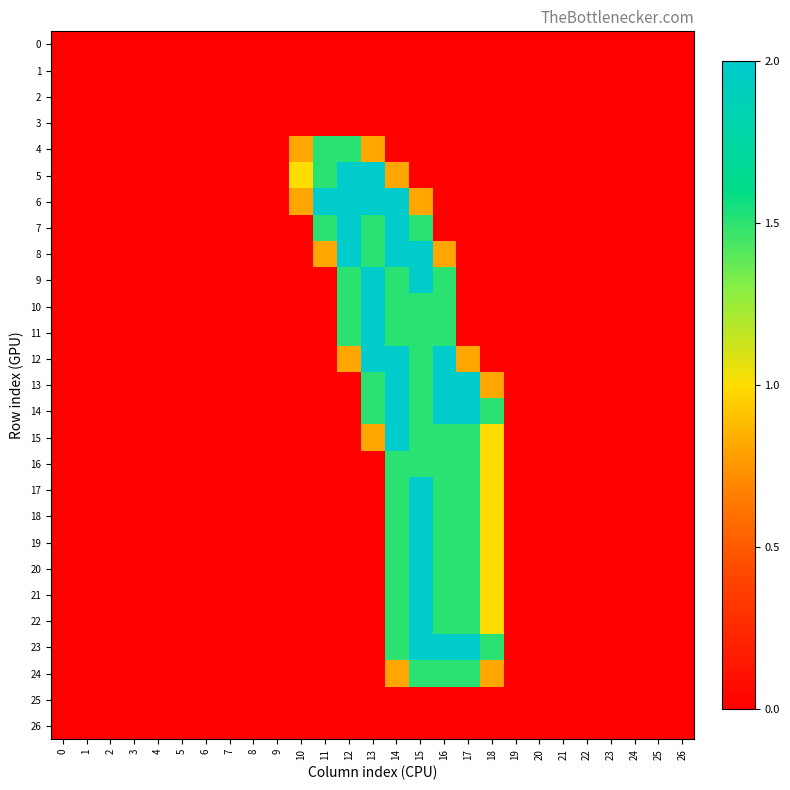

At which category is the sum across all series the highest?

15